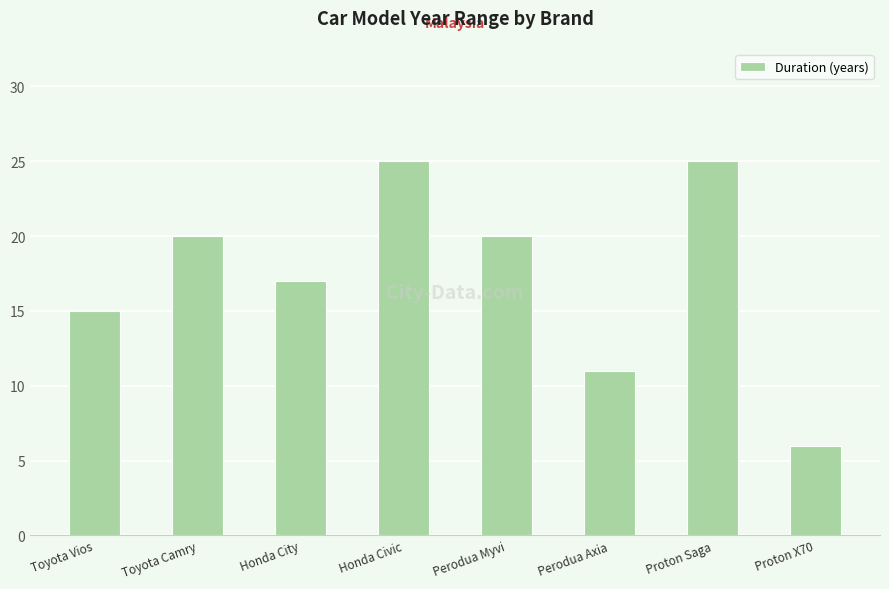

What is the smallest value displayed?

6